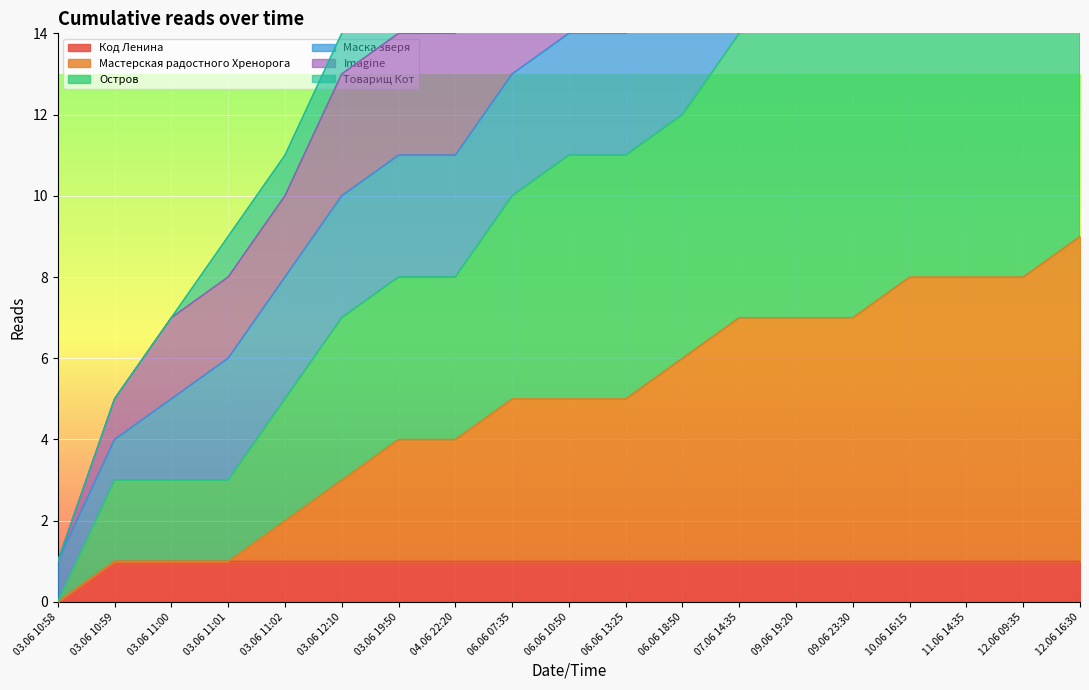

Which category has the lowest value across all series?

03.06 10:58